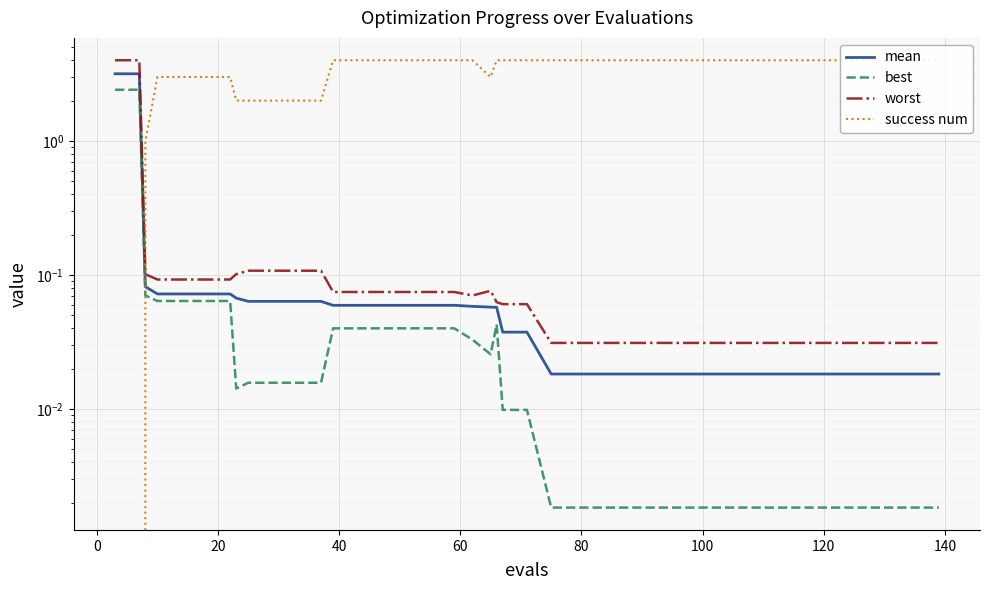

The mean series shows 0.1 at 40. True or false?

True